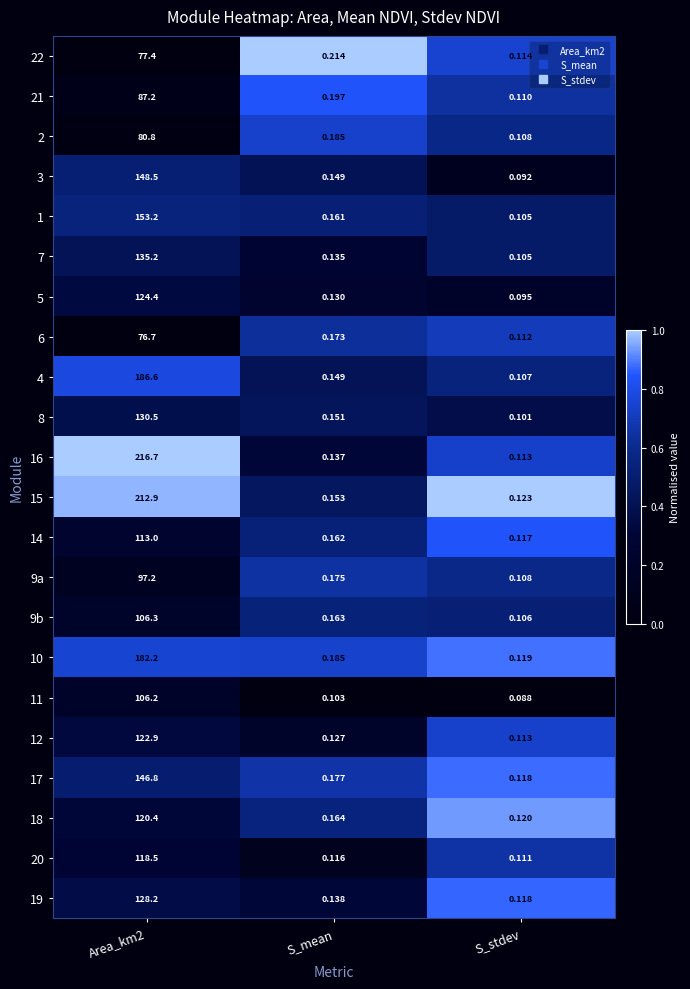

Which series changed the most between S_mean and S_stdev?

22